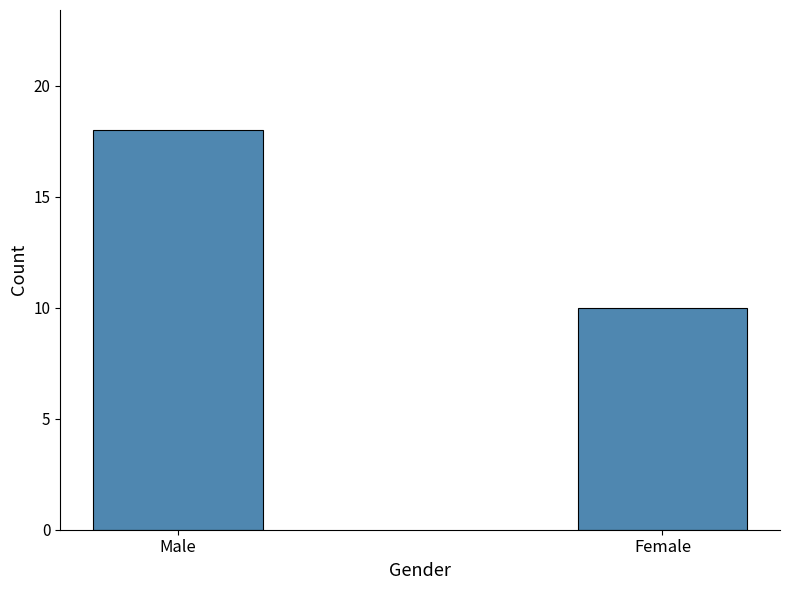

Read the value at Female.

10